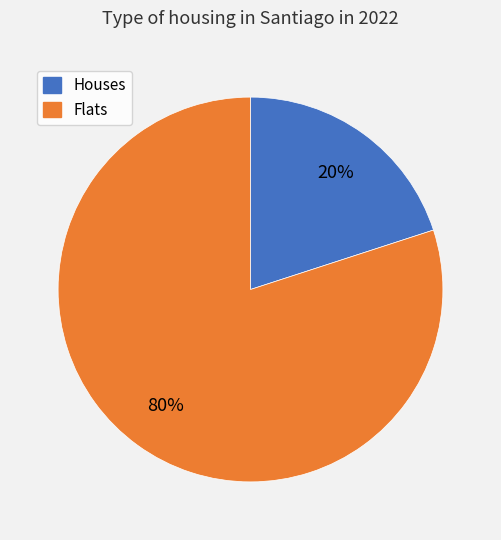

To the nearest percent, what is the difference between the largest and smallest slice percentages?

60%